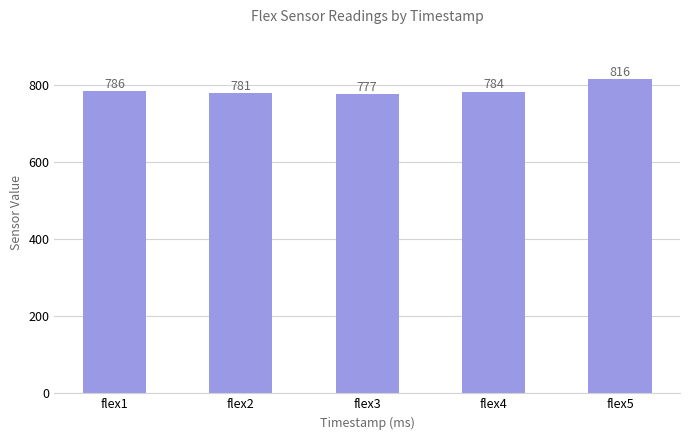

Which has a higher value, flex5 or flex3?

flex5